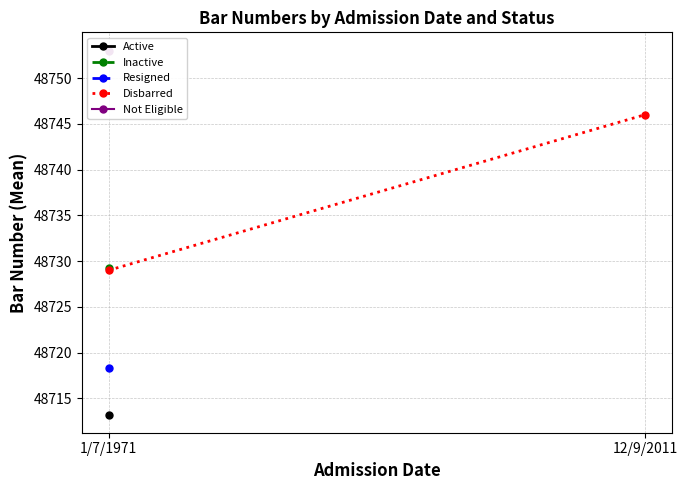

What is the label of the 1st point from the left?

1/7/1971